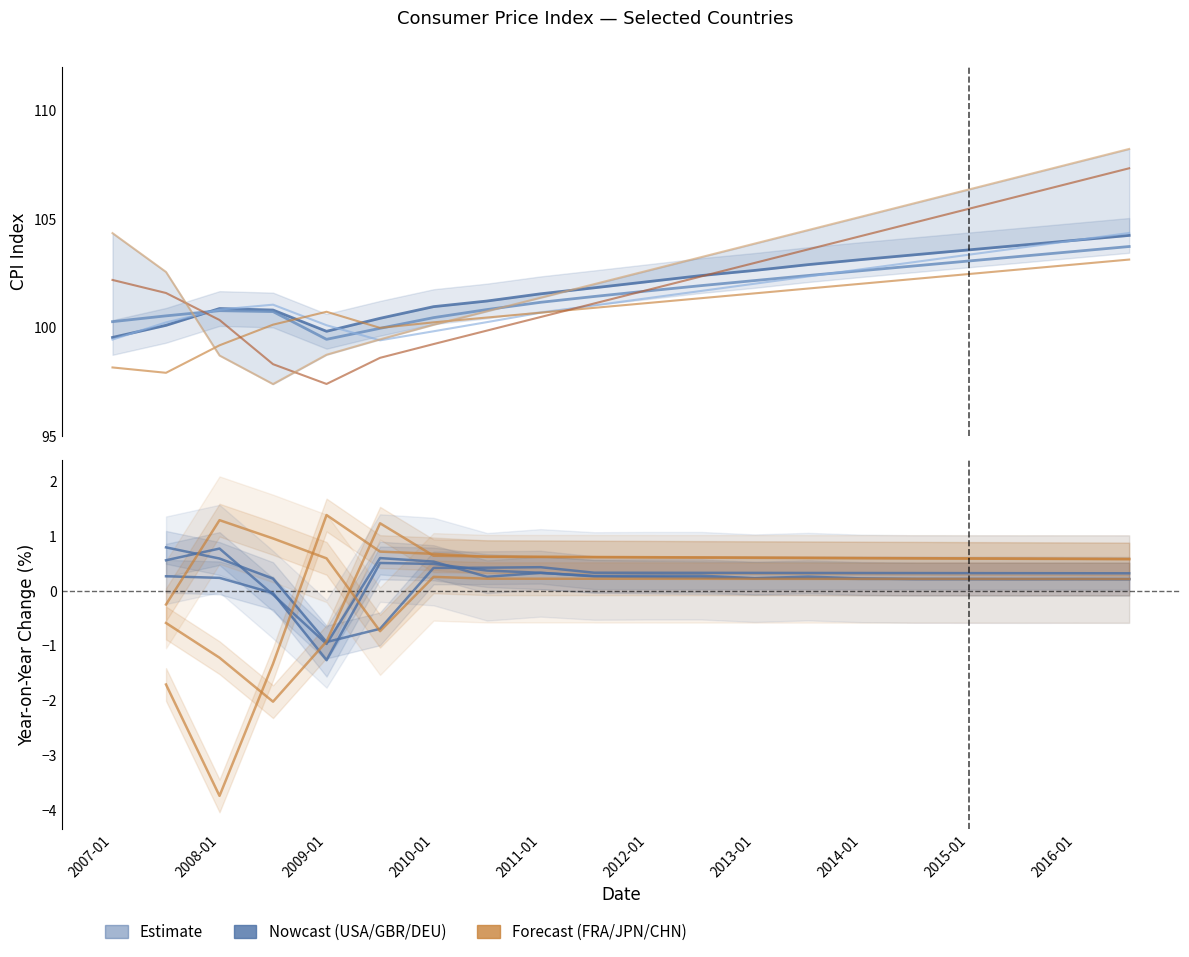

How many categories are shown in the chart?

20